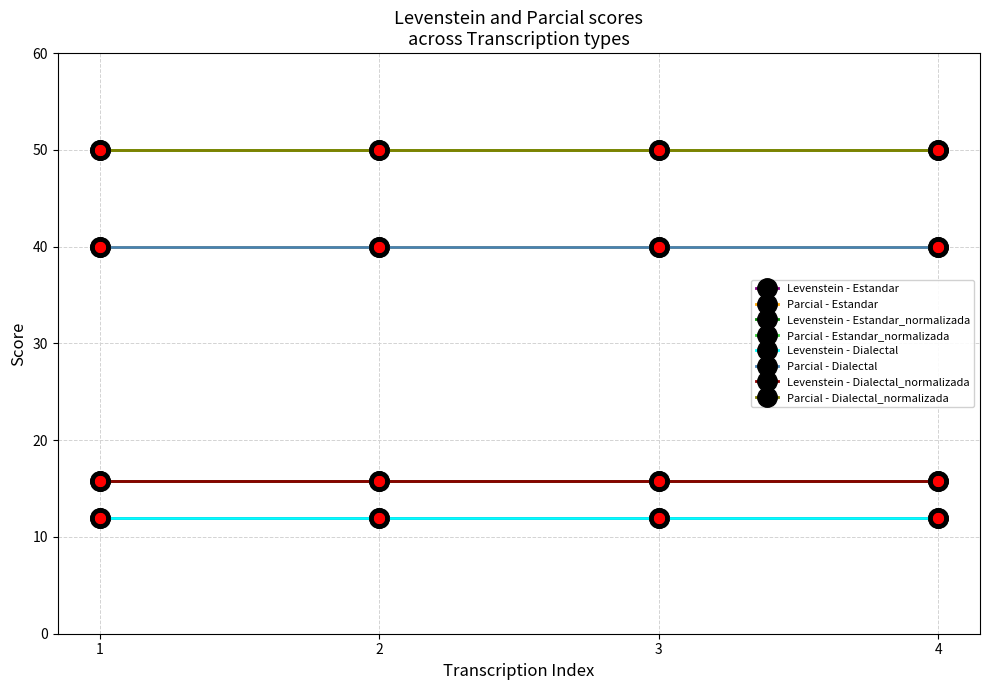

Is this an area chart (filled region under the line)?

No